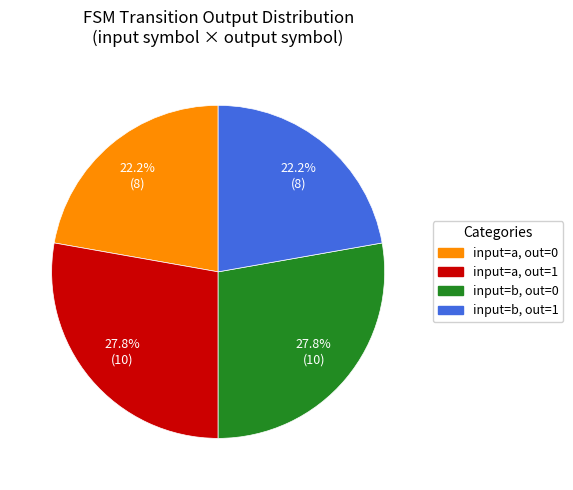

Does any single category account for the majority?

No